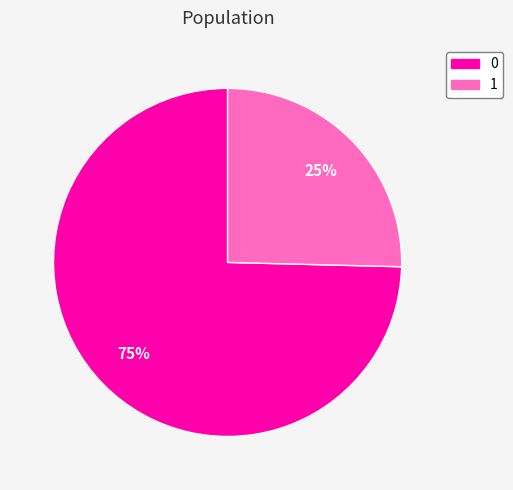

Which slice is the smallest?

1